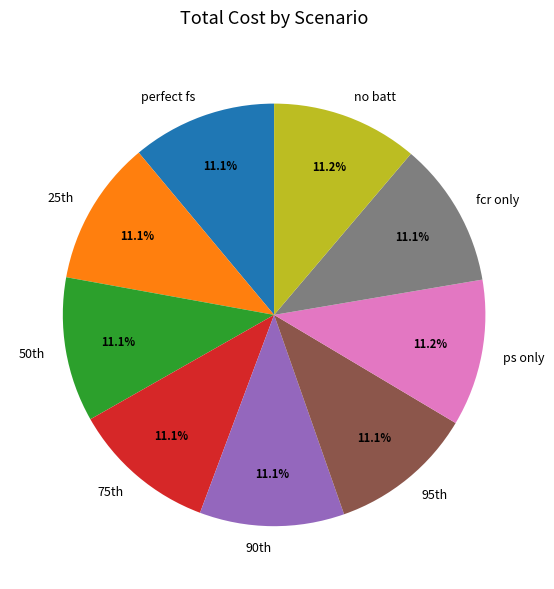

What portion of the pie excludes no batt?

88.8%